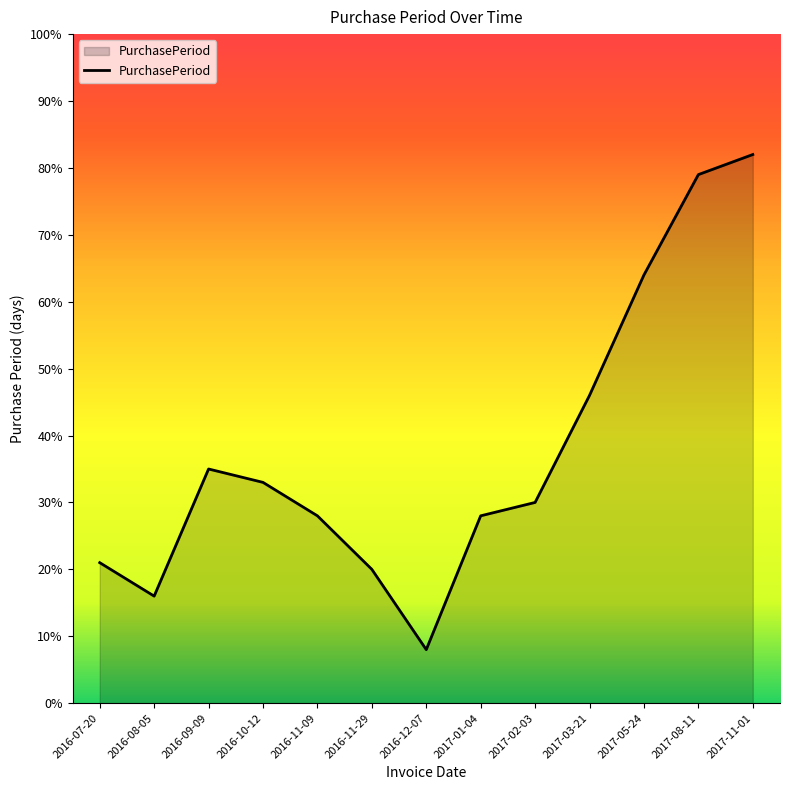

The chart shows a value of 30 at 2017-02-03. True or false?

True